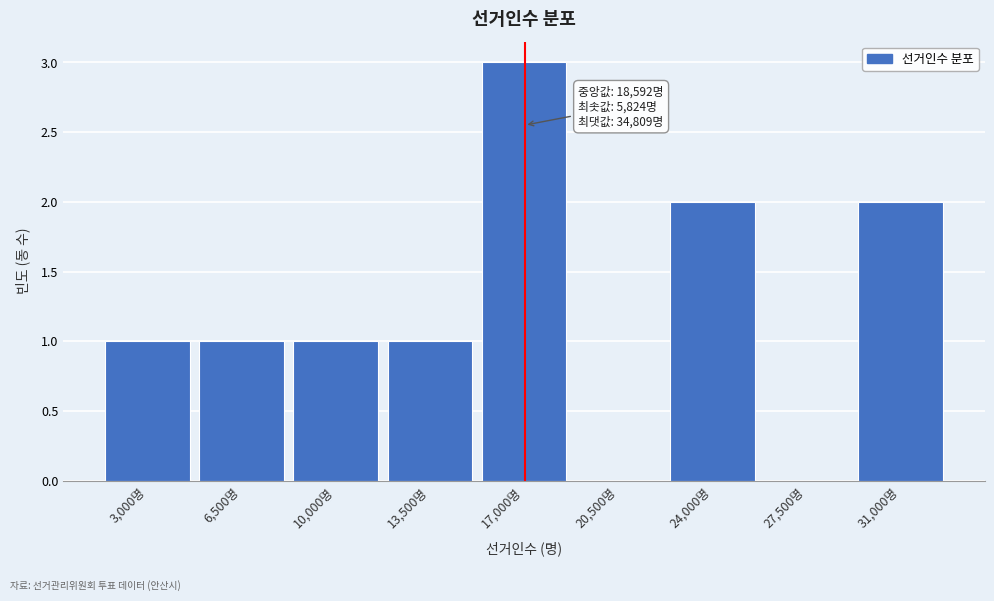

Reading left to right, extract all data points from this chart.

3,000명=1	6,500명=1	10,000명=1	13,500명=1	17,000명=3	20,500명=0	24,000명=2	27,500명=0	31,000명=2